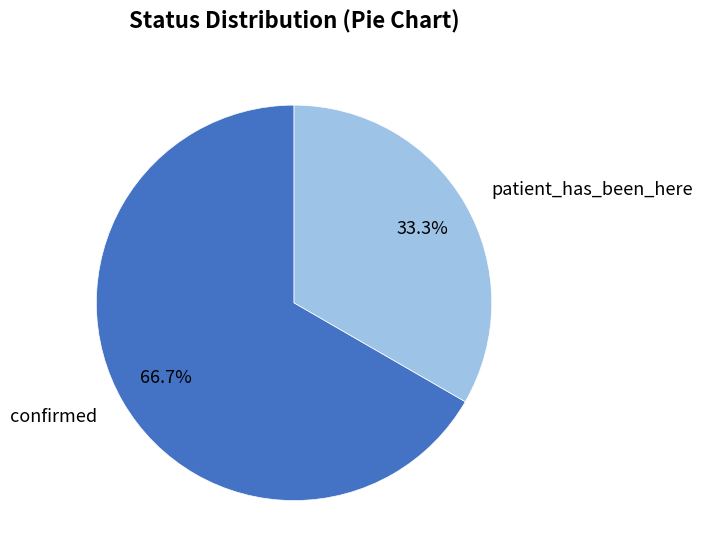

How many slices are in this pie chart?

2